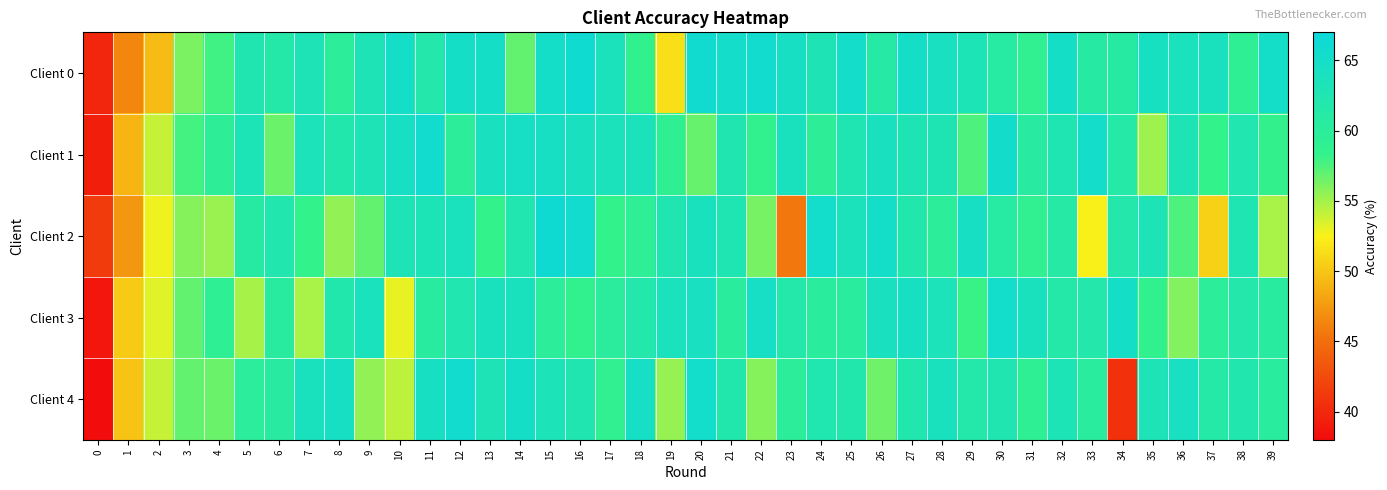

Count the number of categories in the chart.

40